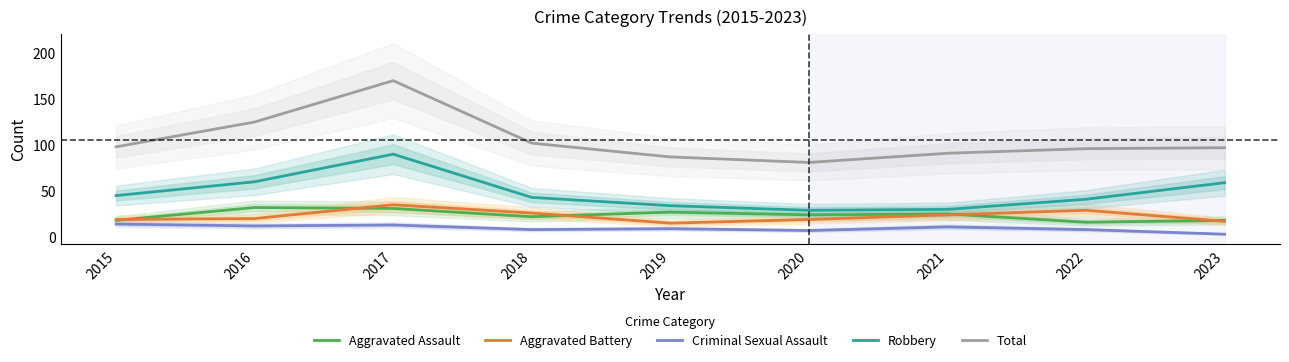

What is the spread (max minus min) of values at 2015?

84